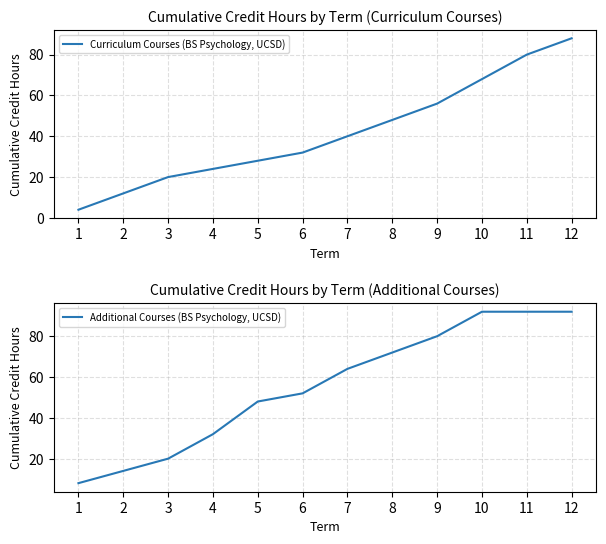

Is the value of Curriculum Courses (BS Psychology, UCSD) at 10 greater than the value of Additional Courses (BS Psychology, UCSD) at 8?

No